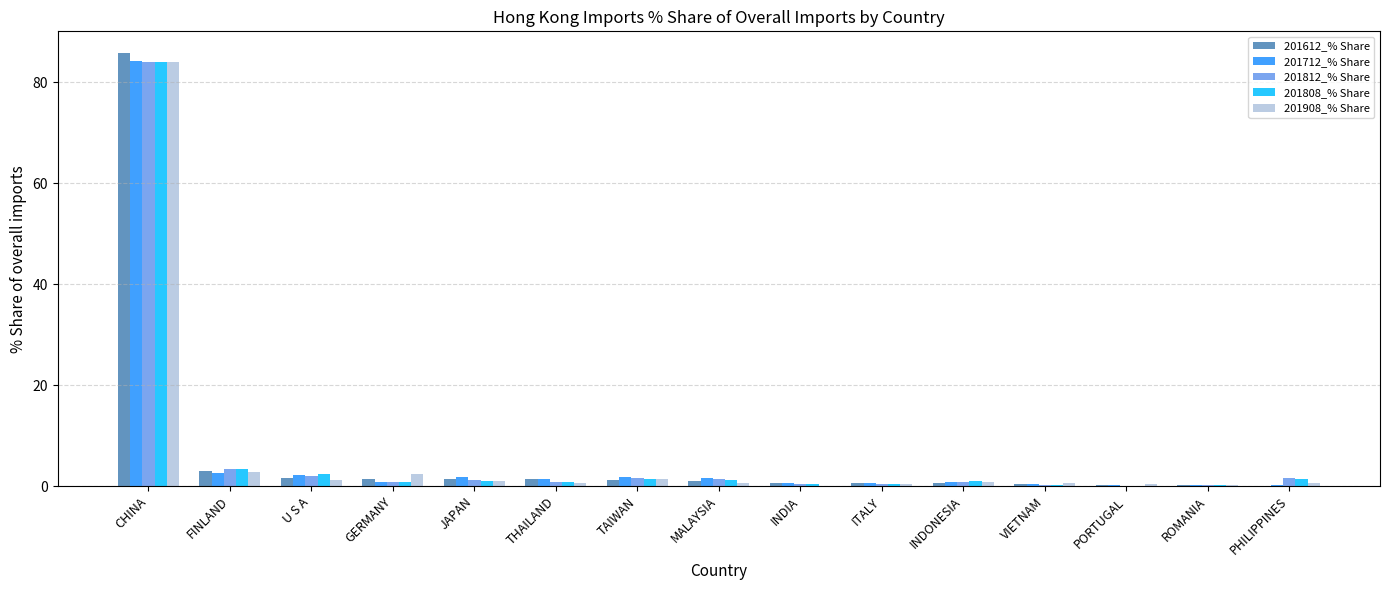

What is the sum of all 201612_% Share values?

99.5